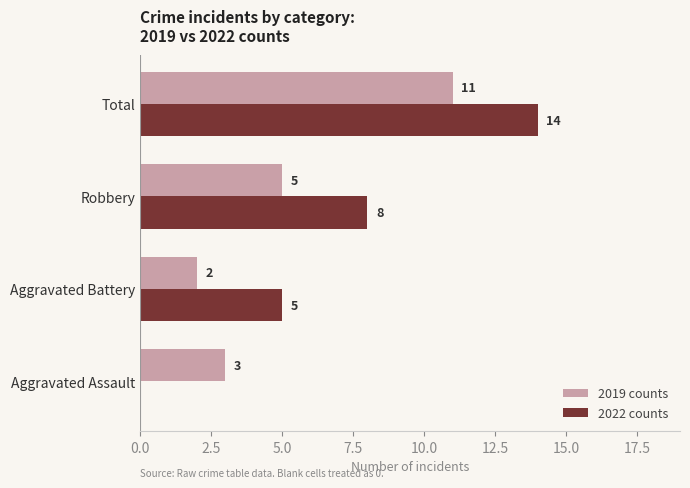

At which category is the sum across all series the highest?

Total